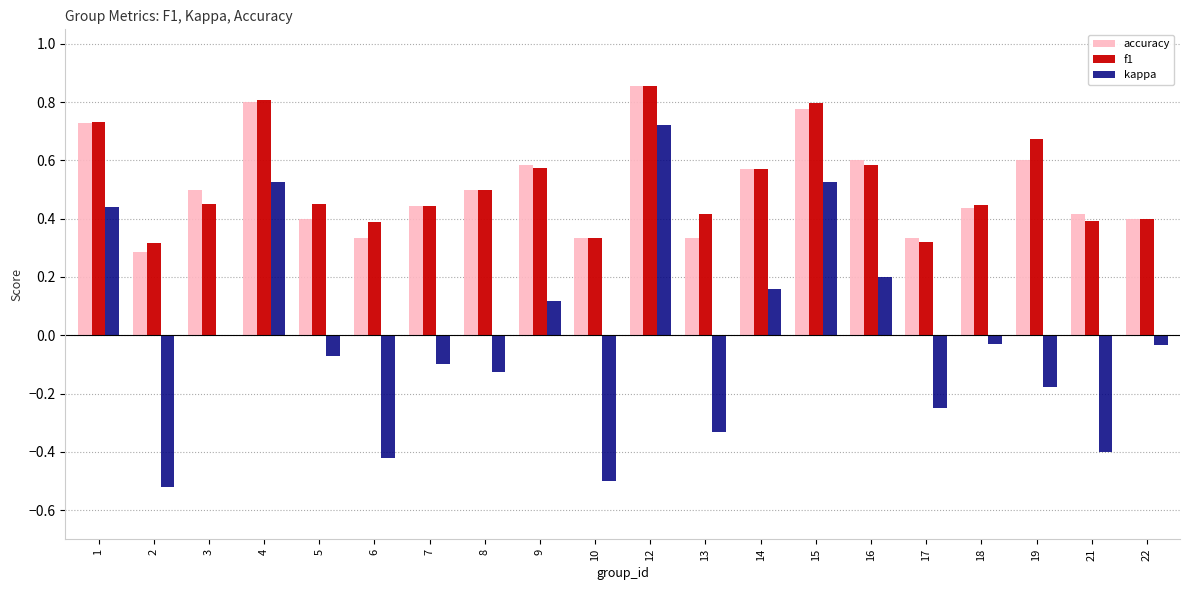

What are all the series names shown in the legend?

accuracy, f1, kappa